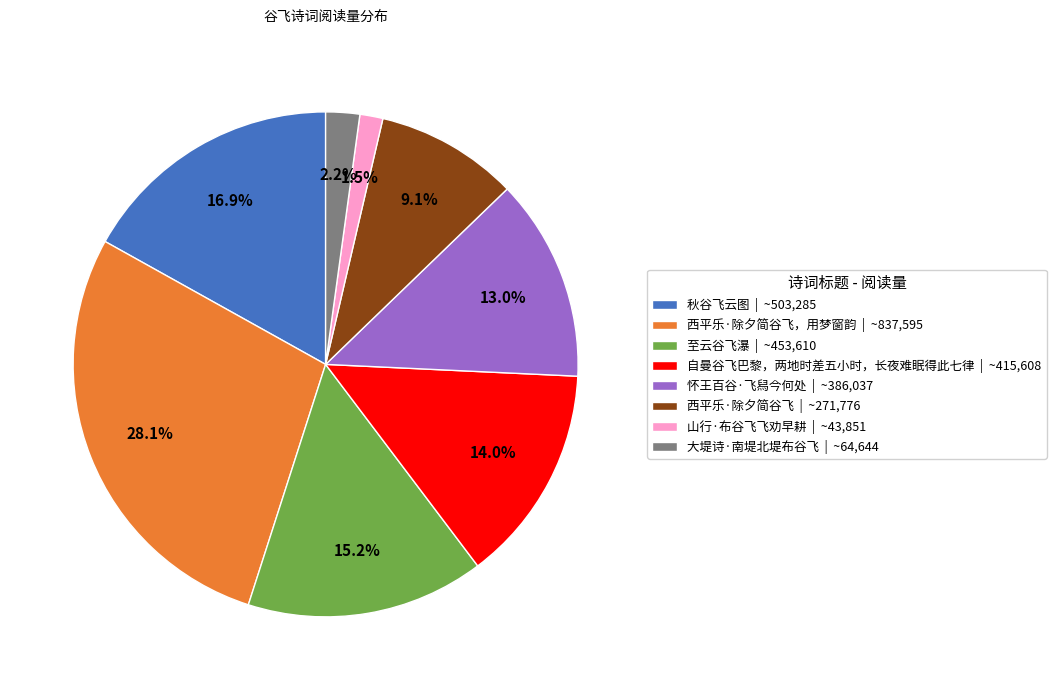

Is there a majority slice in this chart?

No